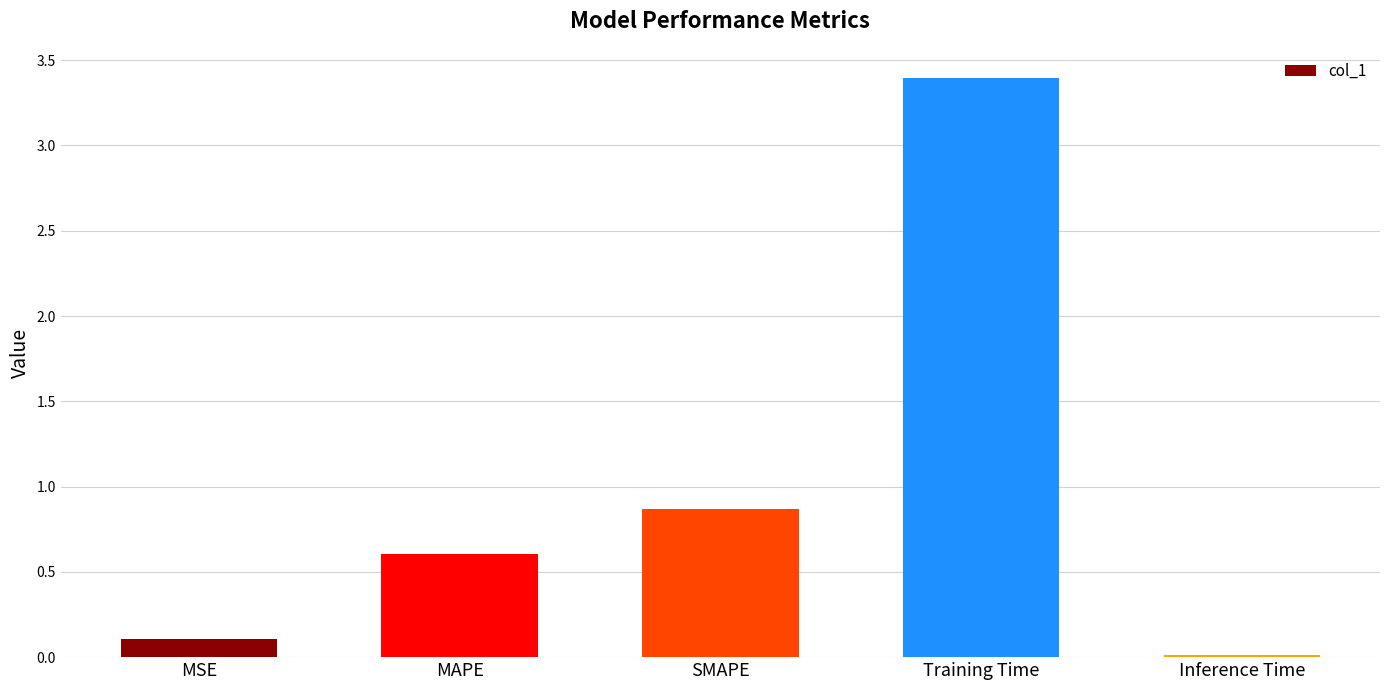

What is the sum of all values?

5.0